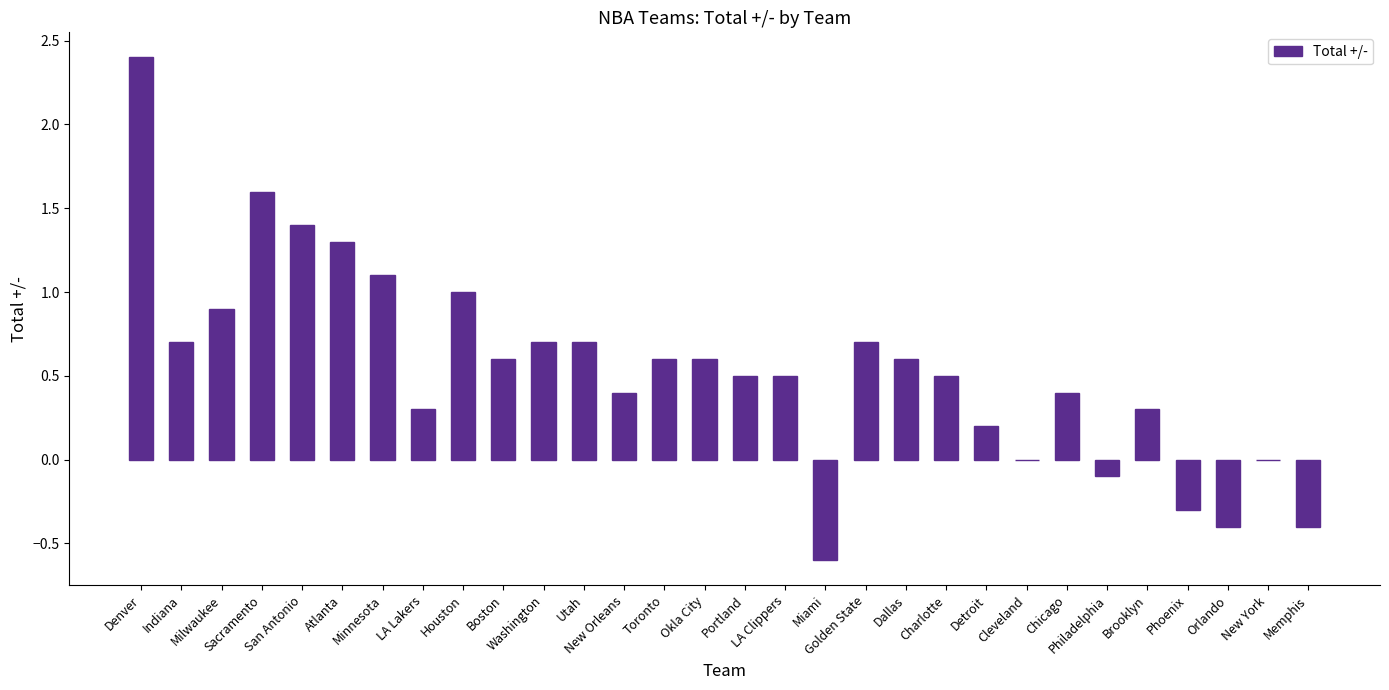

What is the sum of all values?

16.2